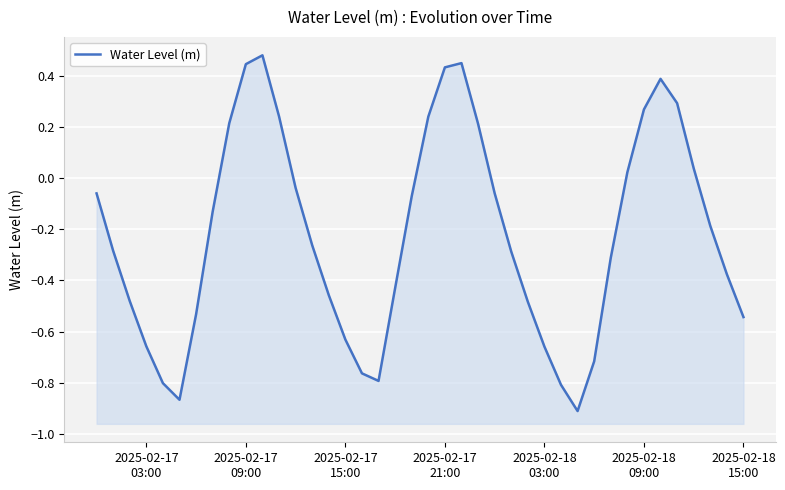

What is the greatest value displayed?

0.5